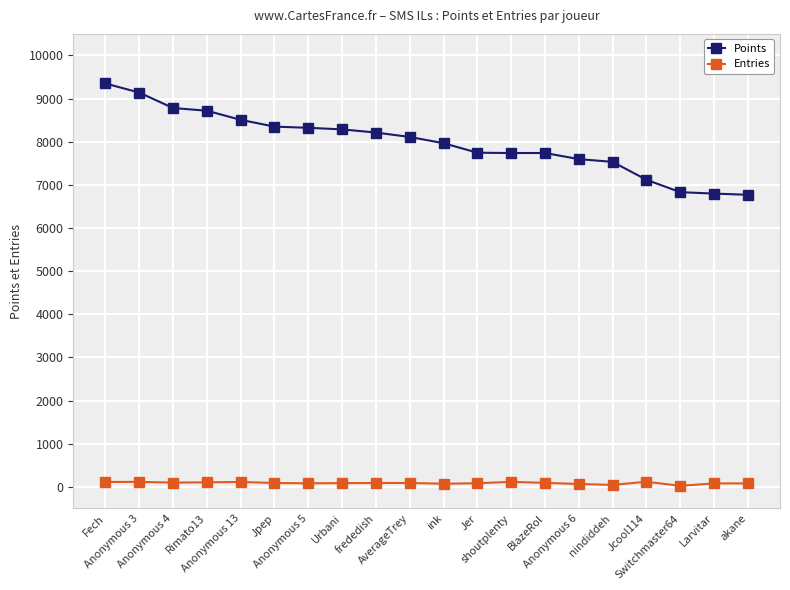

True or false: Entries has more than 0 points higher than both neighbors.

True